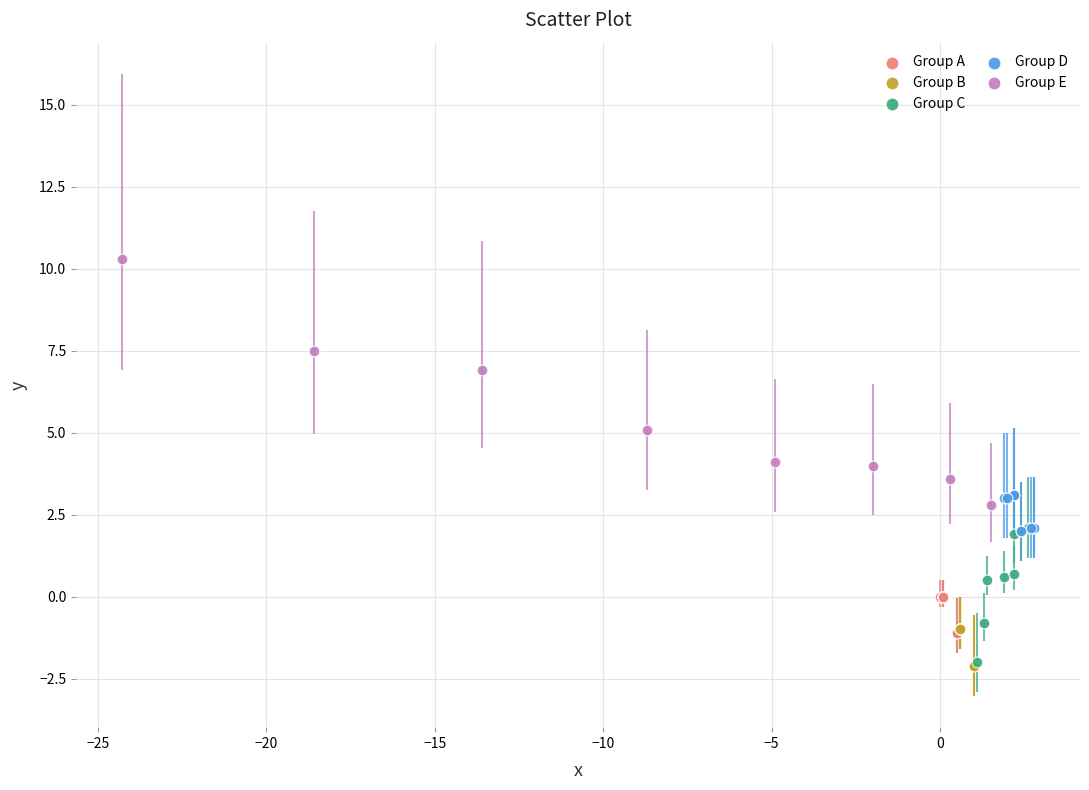

Which series has the largest Y range (max minus min)?

Group E